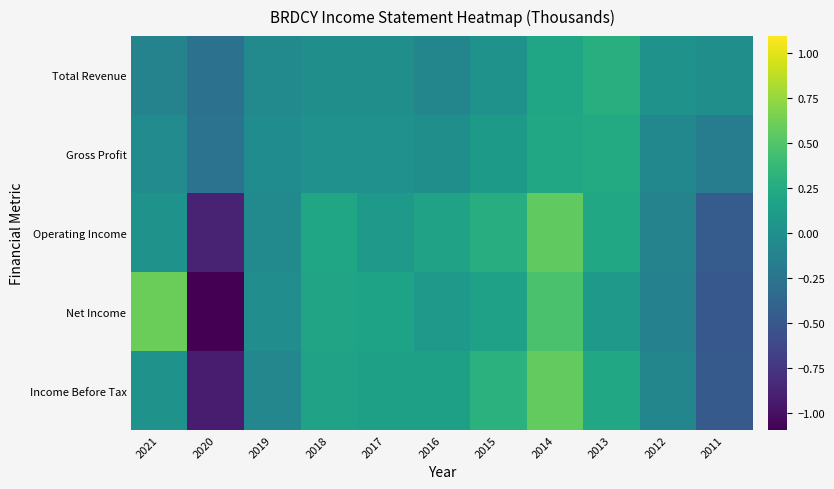

Which series has the widest spread of values?

Net Income